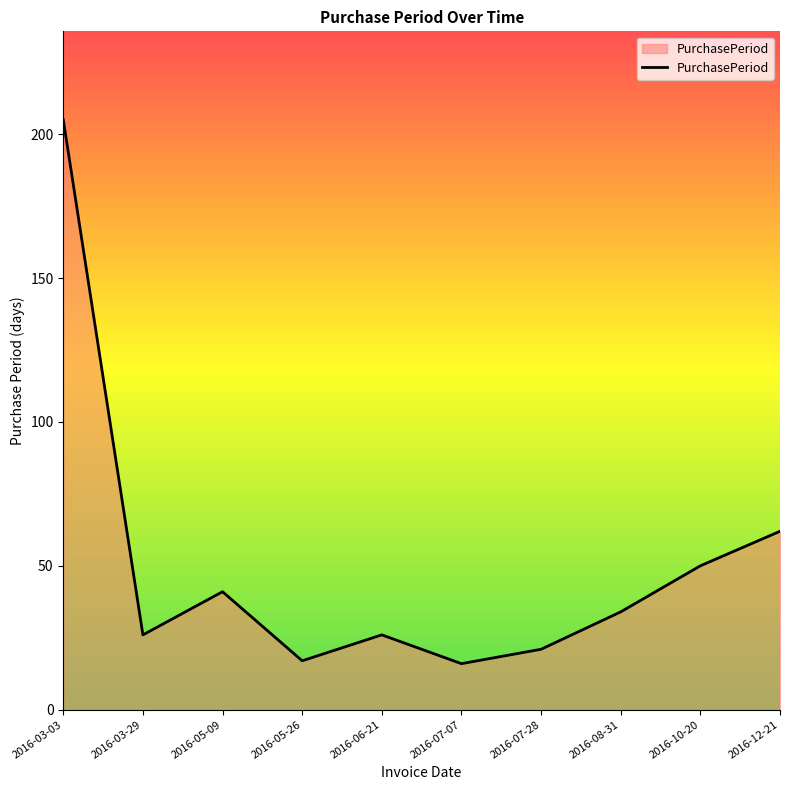

What is the sum of all values?

498